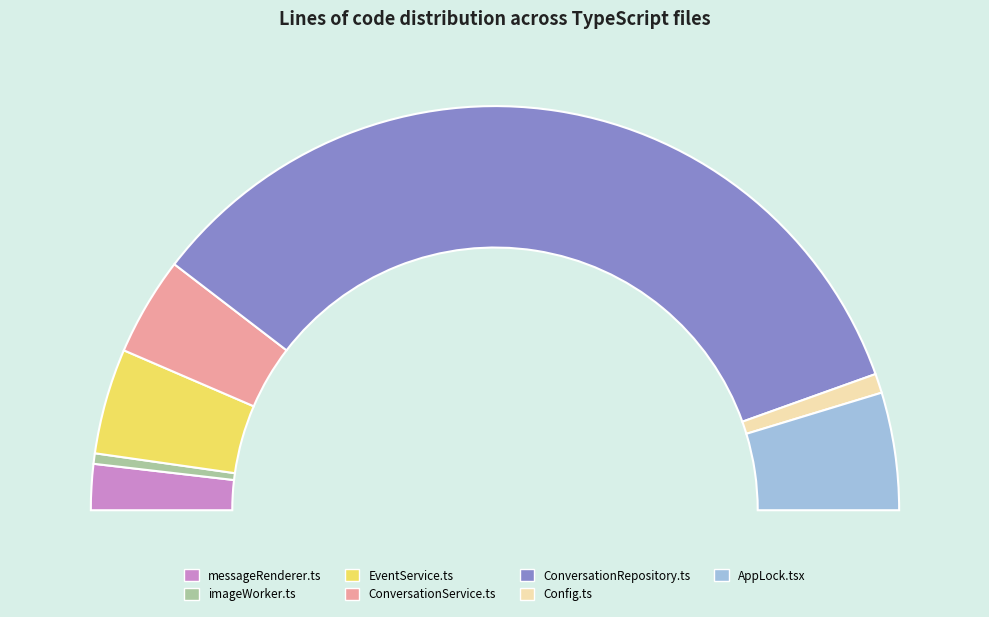

What percentage is the ConversationRepository.ts slice, to the nearest percent?

68%